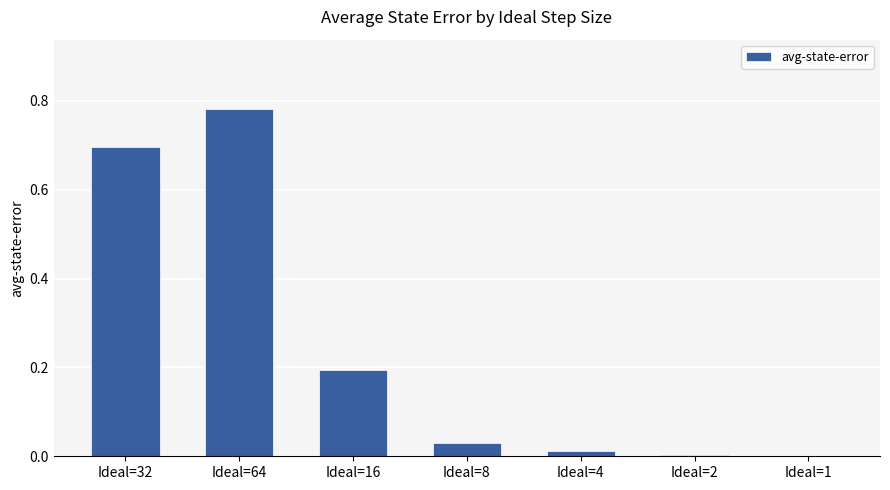

What is the sum of all values?

1.7